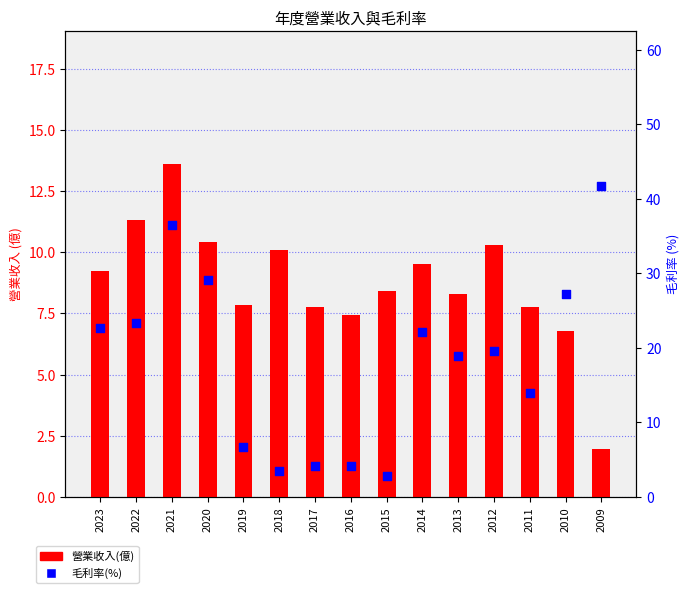

What is the total value across all series at 2014?

31.6